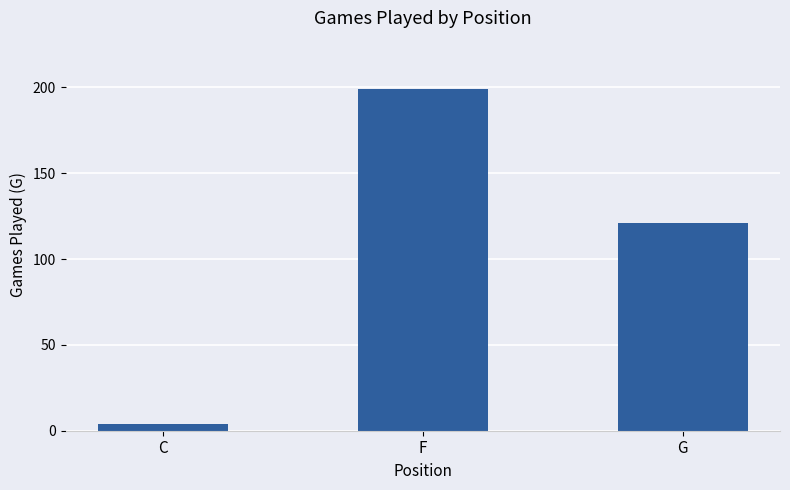

Rank the categories by value from lowest to highest.

C, G, F